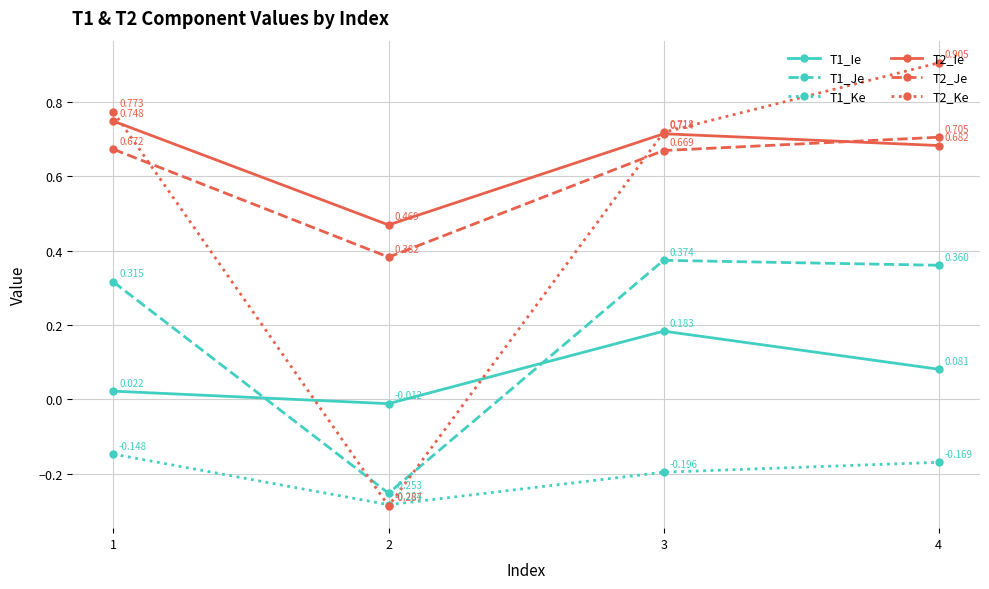

Where is T1_Ie nearest to the value 0?

2